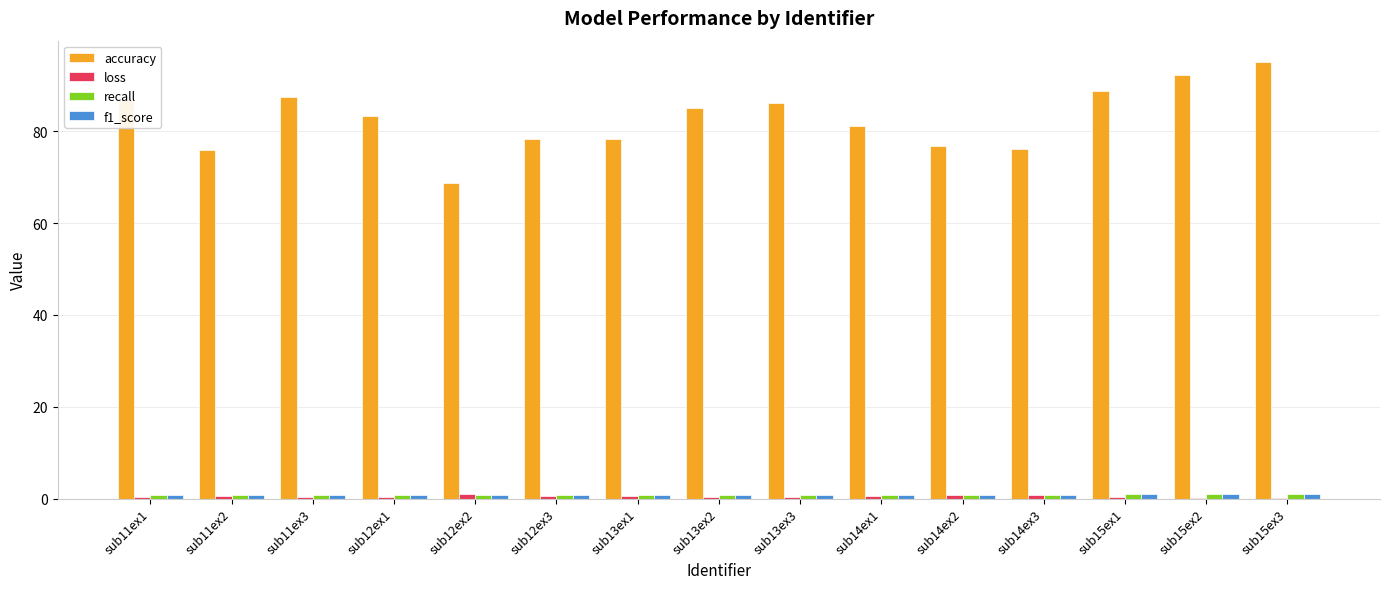

What is the greatest value displayed?

95.0